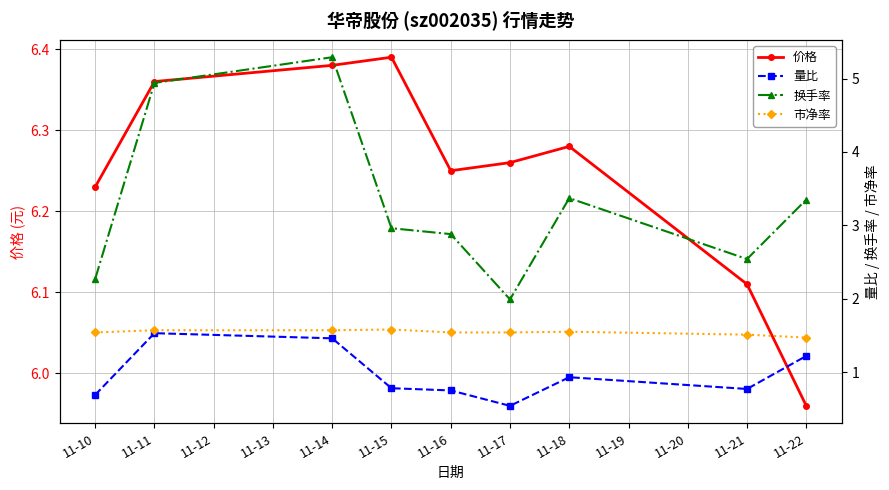

Where is the first local minimum for 价格?

11-16